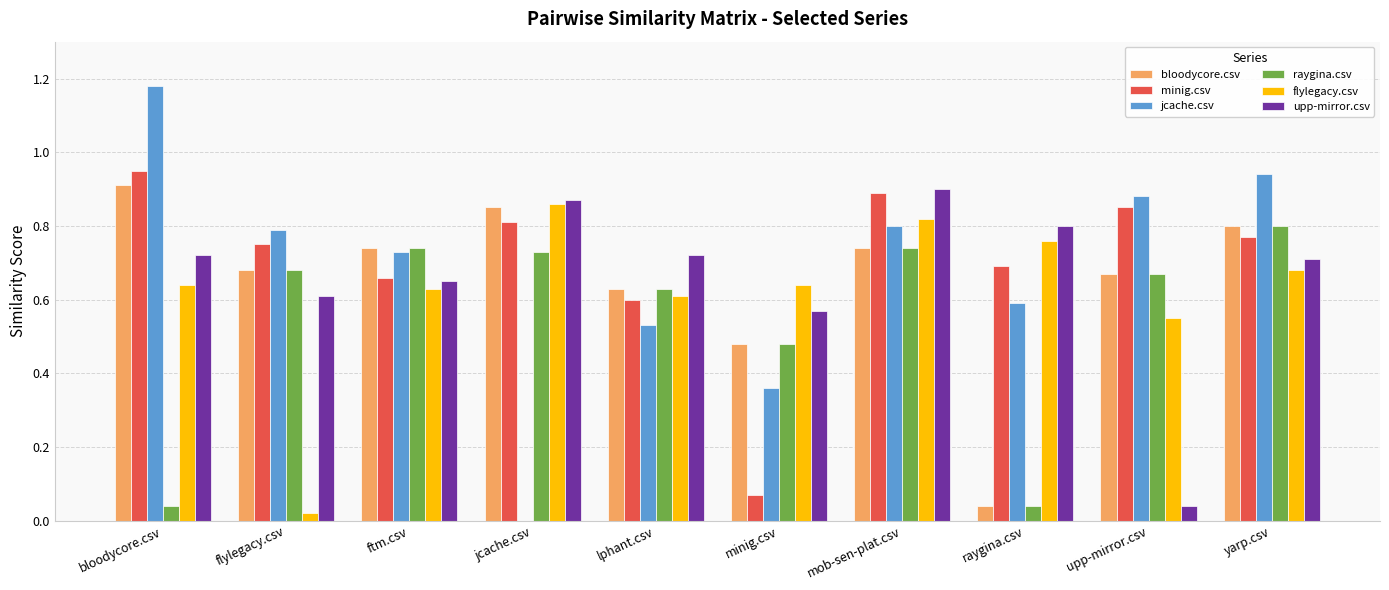

What is the total value across all series at upp-mirror.csv?

3.7